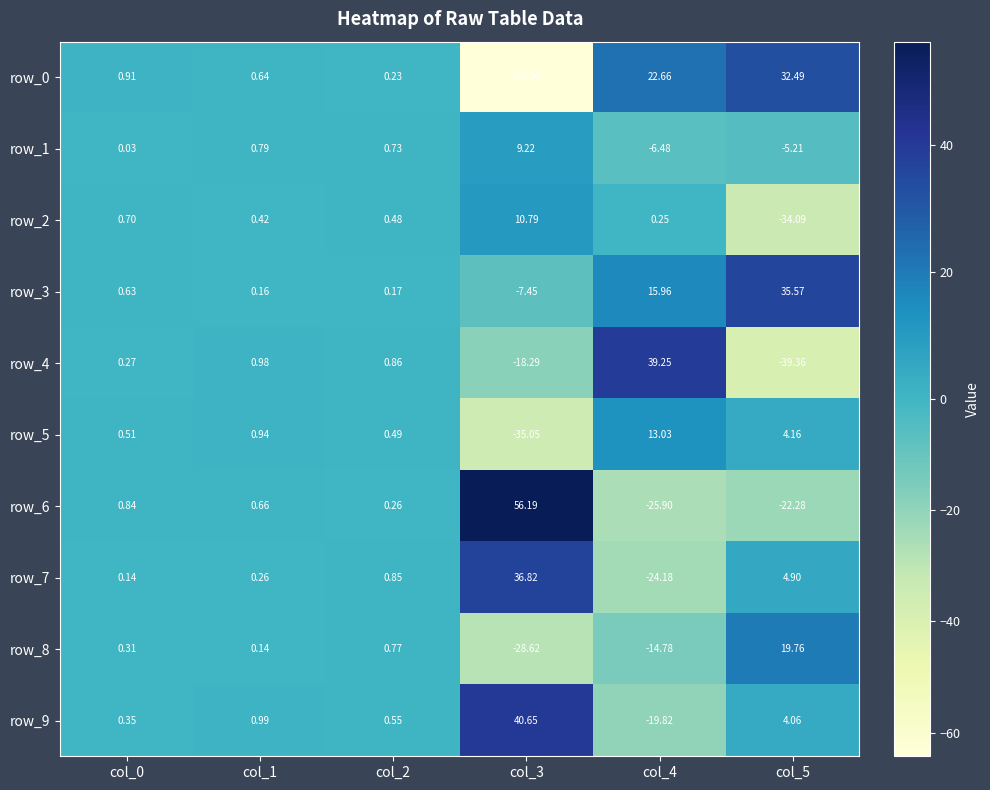

Is the value of row_1 at col_5 greater than the value of row_3 at col_2?

No